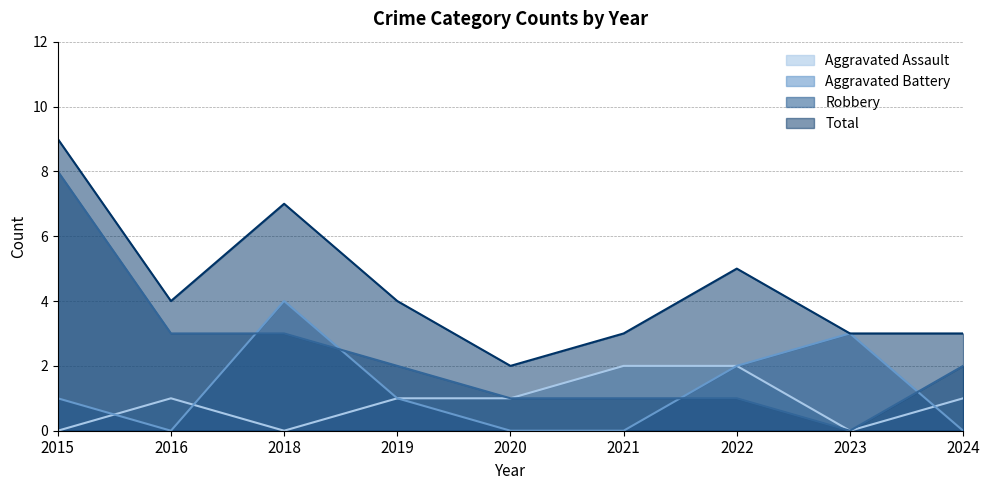

At how many categories does at least one series exceed 3?

5